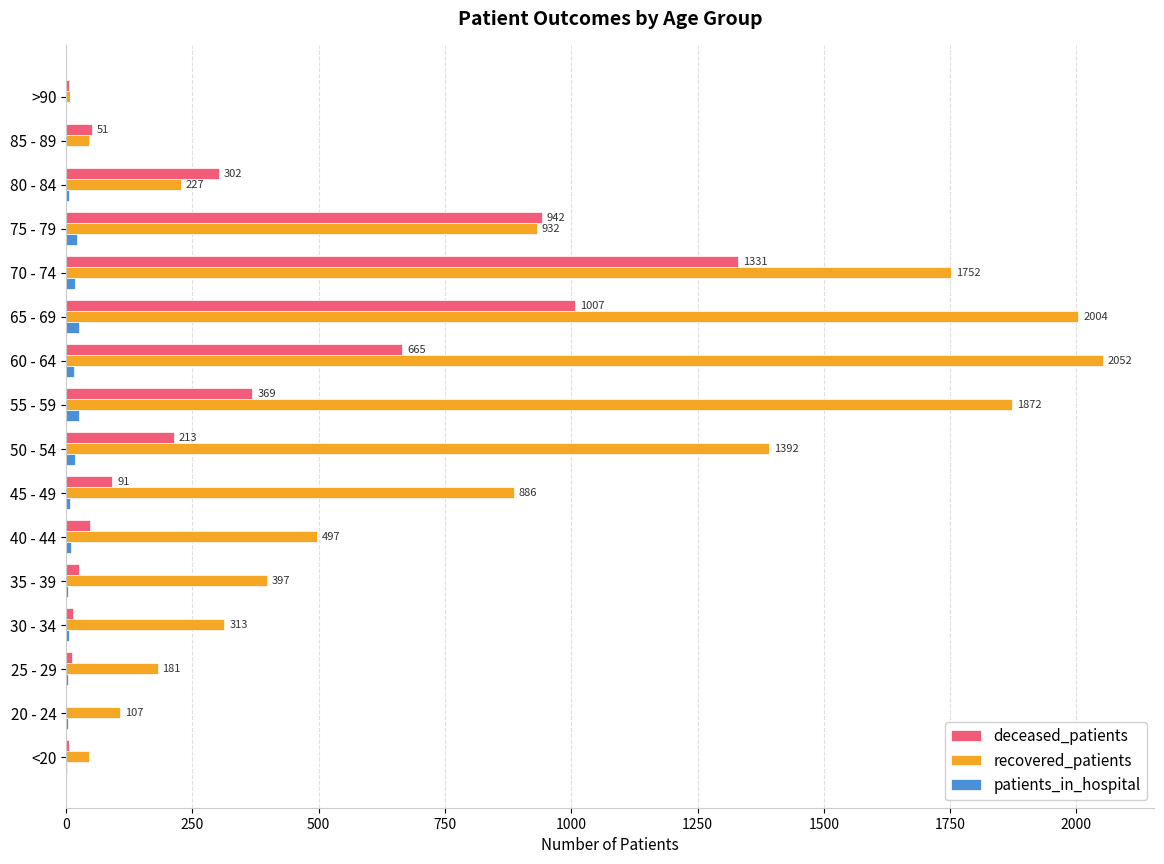

Which series changed the most between 45 - 49 and >90?

recovered_patients